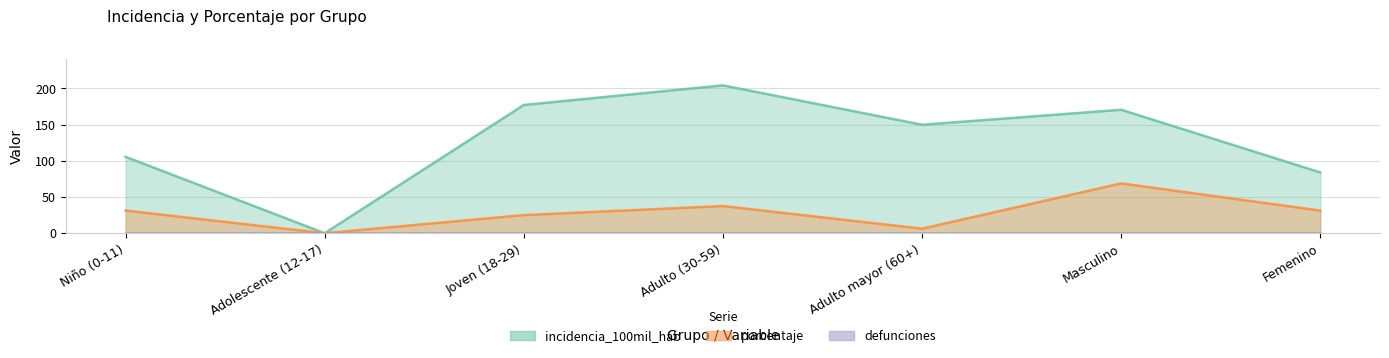

What is the label of the 5th point from the right?

Joven (18-29)